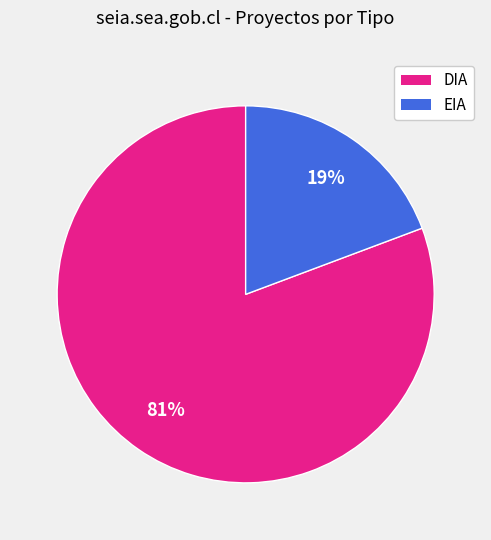

Is it true that DIA is 81% of the pie?

True